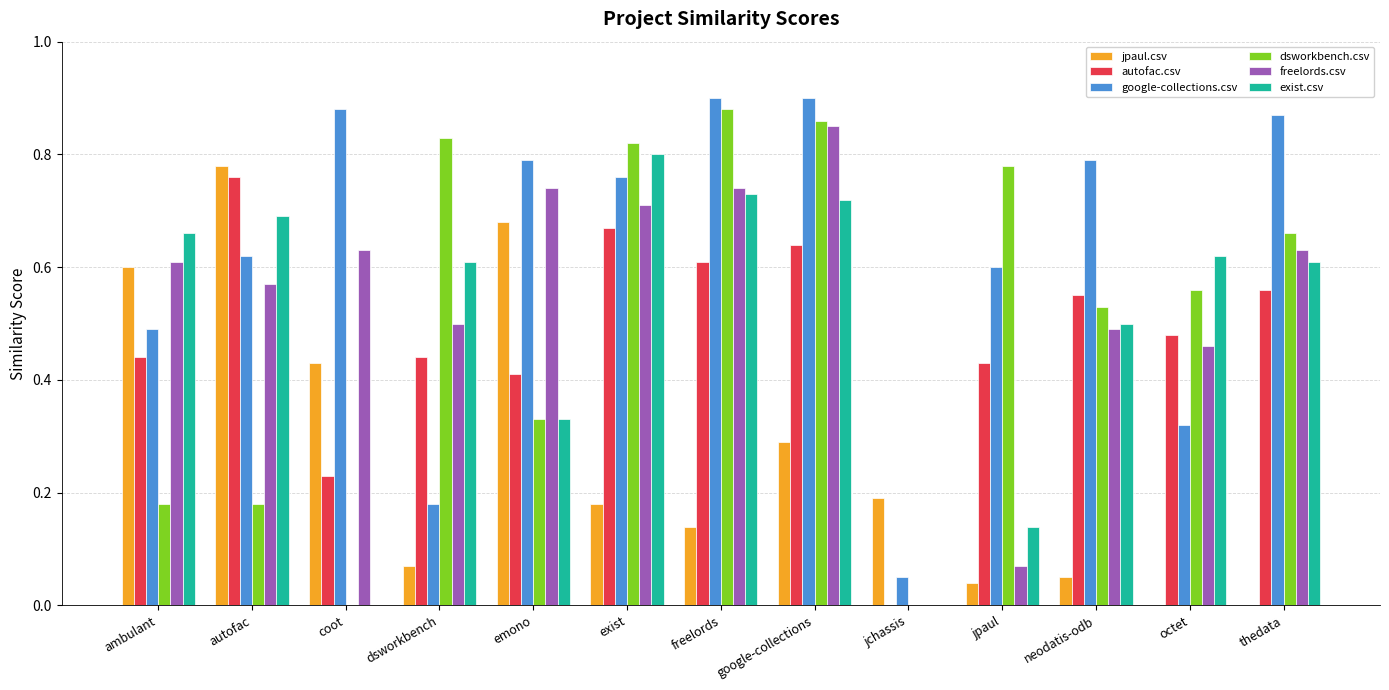

Is the value of autofac.csv at emono greater than the value of exist.csv at autofac?

No